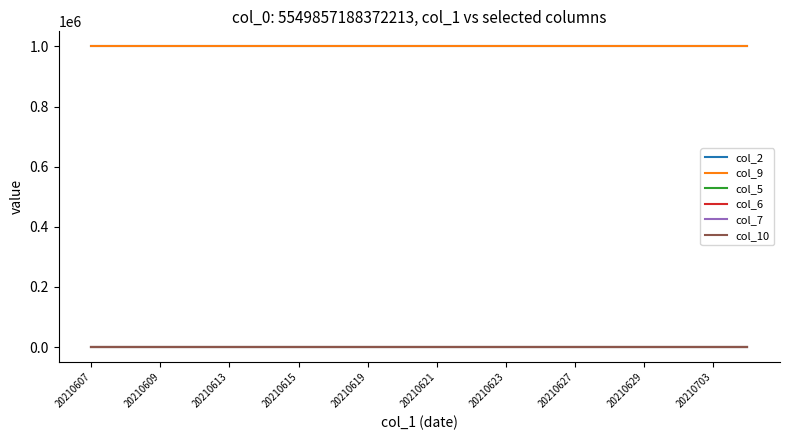

Does the chart have visible grid lines?

No